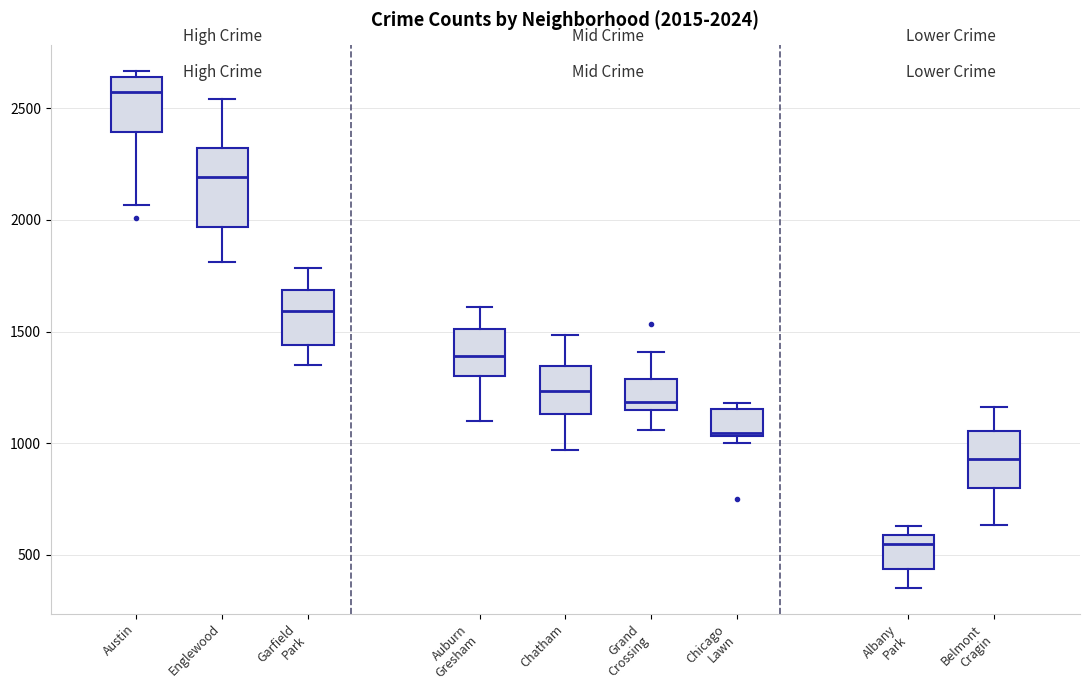

Comparing the boxes themselves (not the whiskers), which one is the tallest?

Englewood